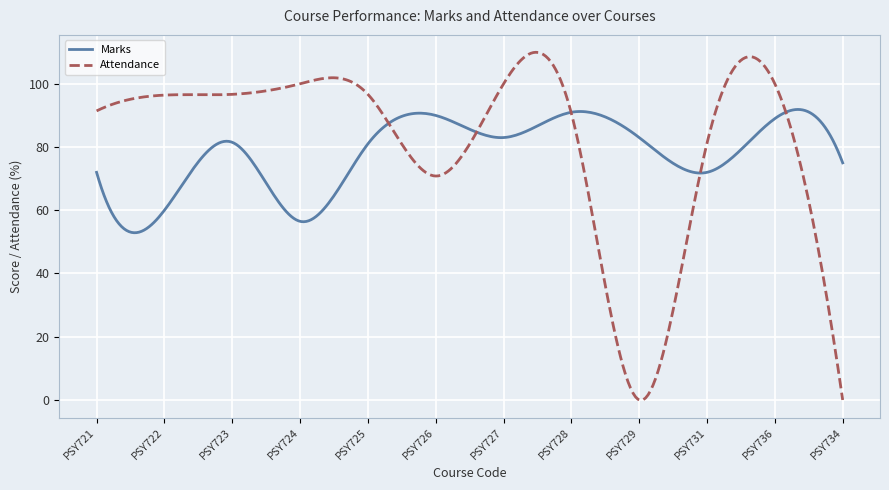

What is the maximum value for Attendance?

110.0